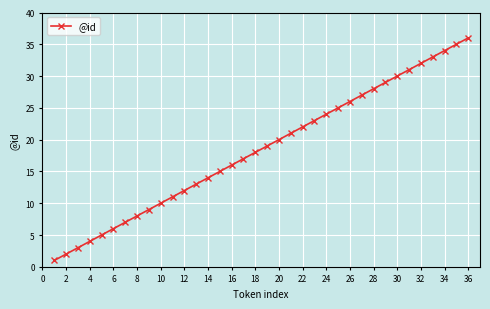

What is the maximum value shown in the chart?

36